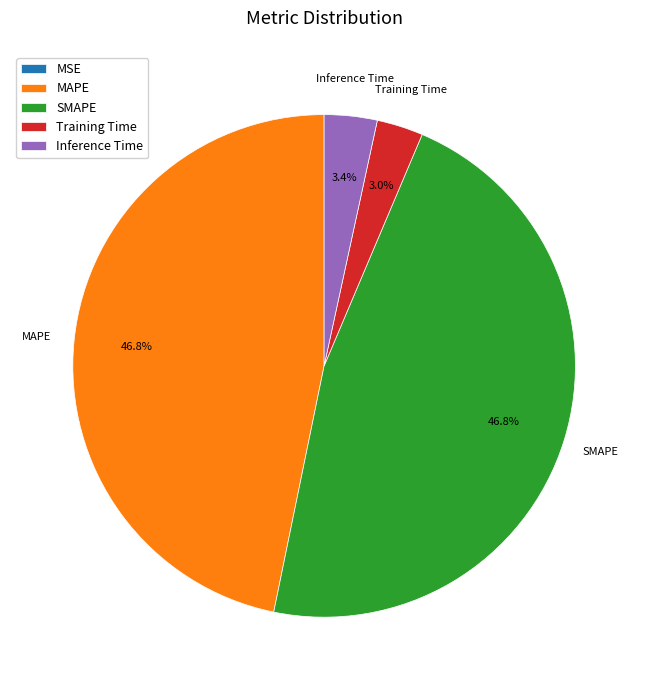

What portion of the pie excludes MAPE?

53.2%